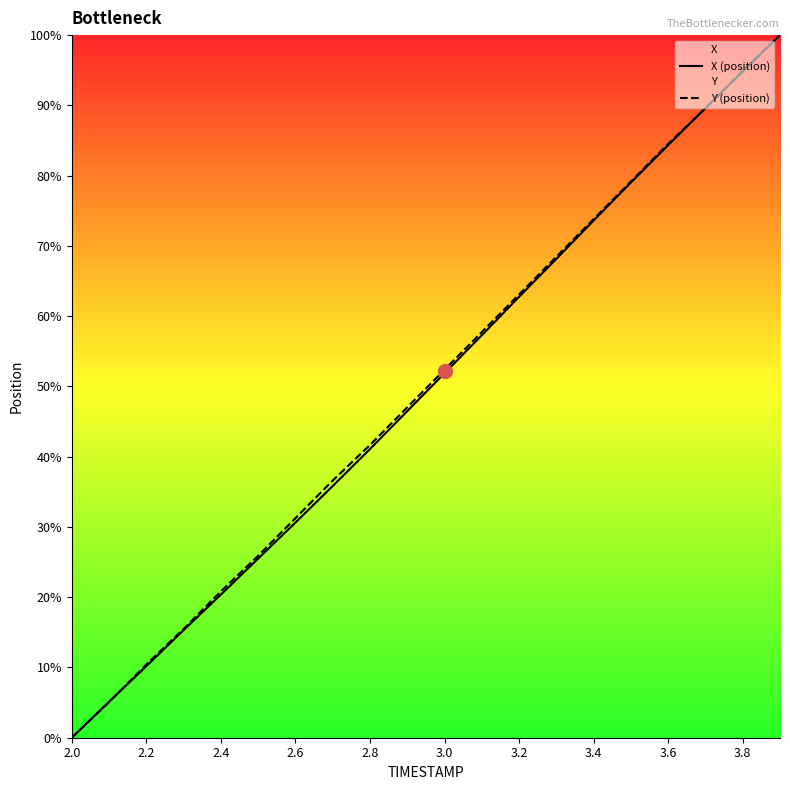

At how many categories does at least one series exceed 26?

14